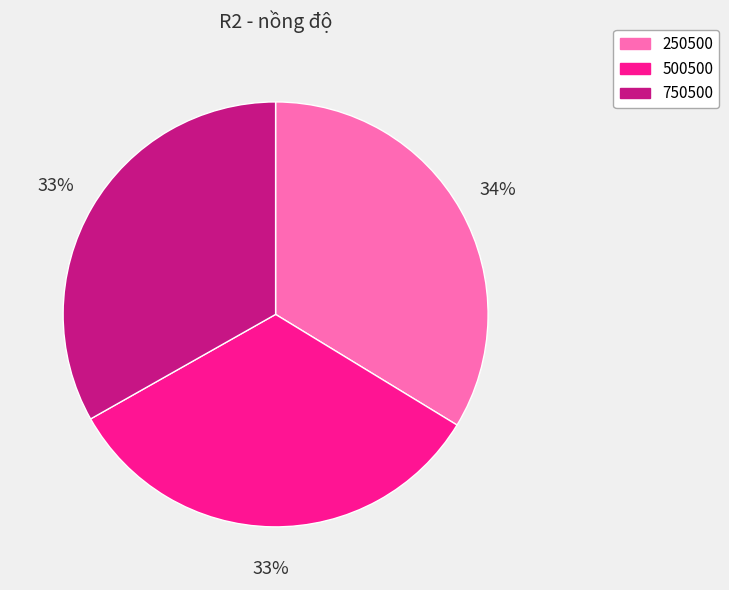

The 250500 slice represents 34% of the pie. True or false?

True